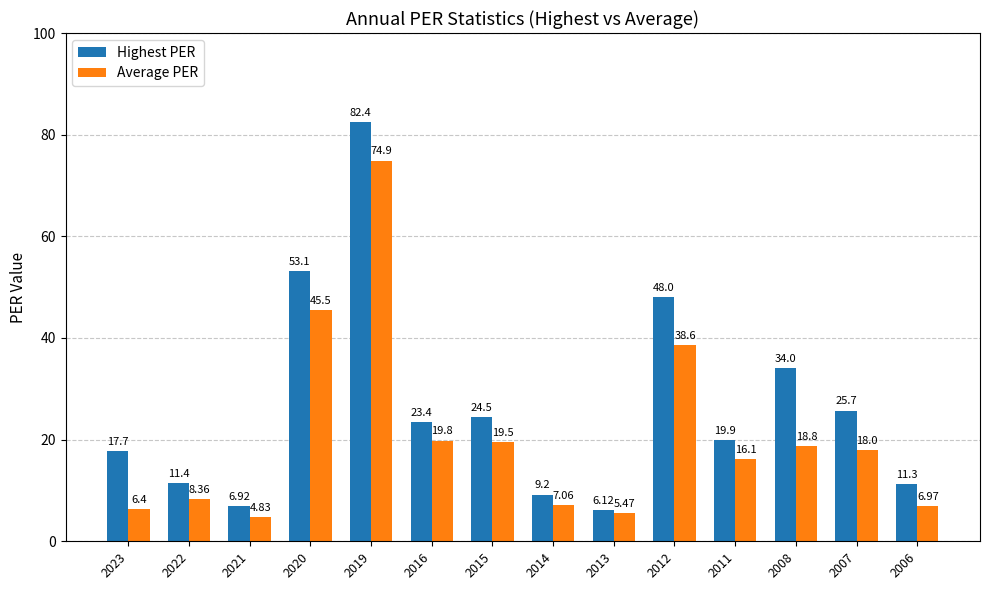

Which series has the largest total across all categories?

Highest PER